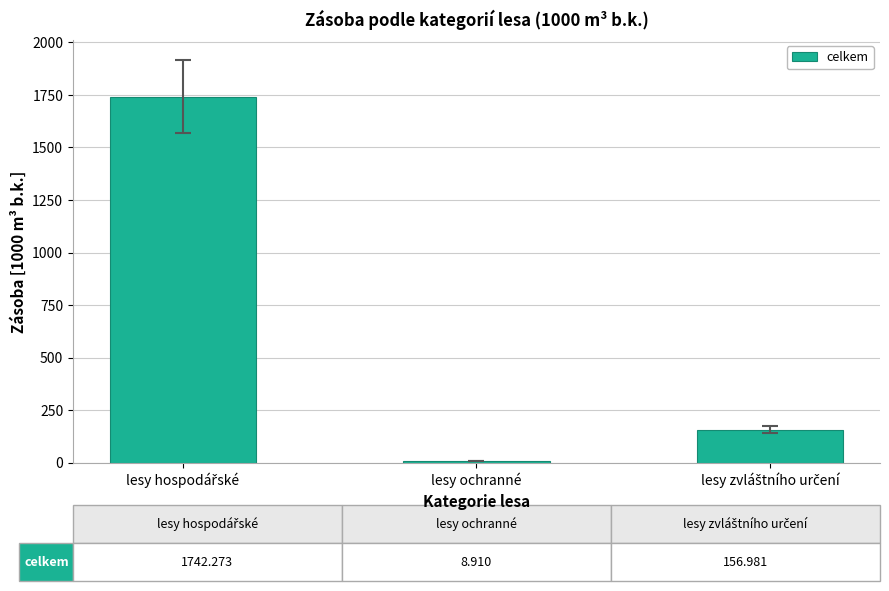

What is the greatest value displayed?

1742.3